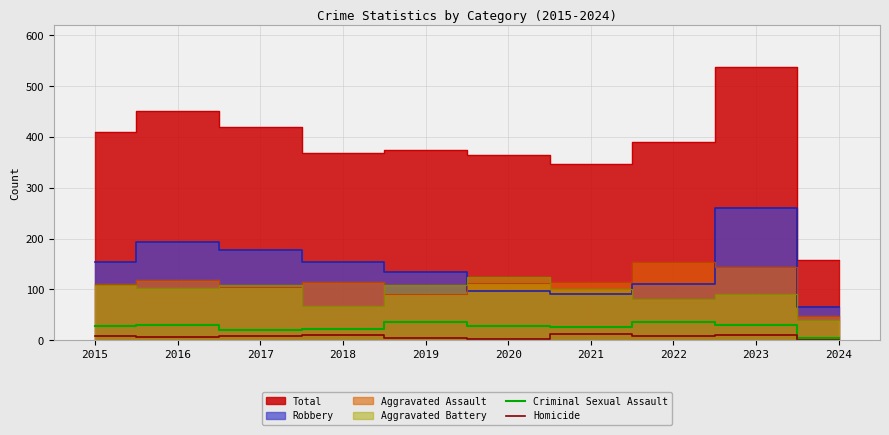

True or false: Criminal Sexual Assault has a value of 8 at 2021.

False